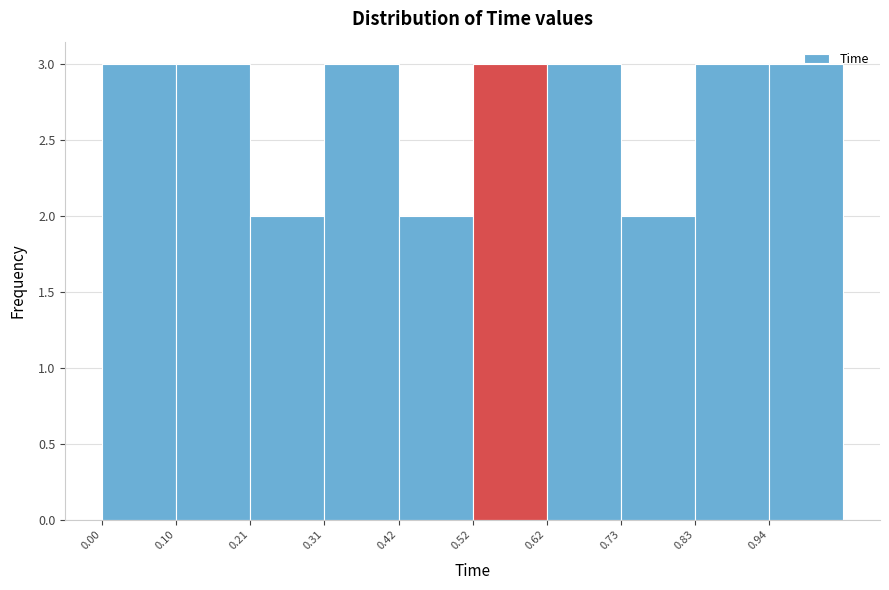

Reading left to right, transcribe this chart: for each bar, give the range it covers on the x-axis and its height. Neither the bar edges nor the heights are printed on the chart, so give them approximately, as read against the axes.

0.000 to 0.104: 3
0.104 to 0.208: 3
0.208 to 0.312: 2
0.312 to 0.416: 3
0.416 to 0.520: 2
0.520 to 0.624: 3
0.624 to 0.728: 3
0.728 to 0.832: 2
0.832 to 0.936: 3
0.936 to 1.040: 3